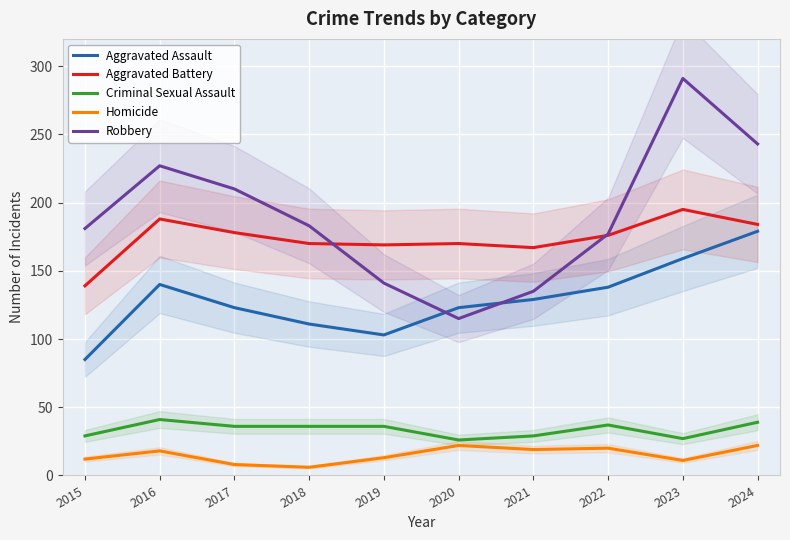

How many categories are shown in the chart?

10